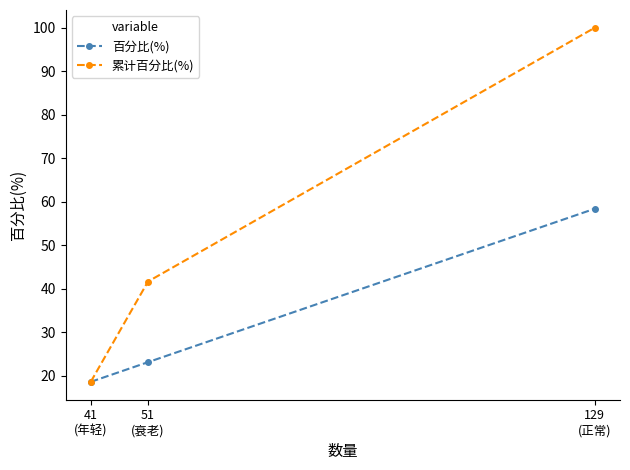

Rank the series by their maximum value, from highest to lowest.

累计百分比(%), 百分比(%)